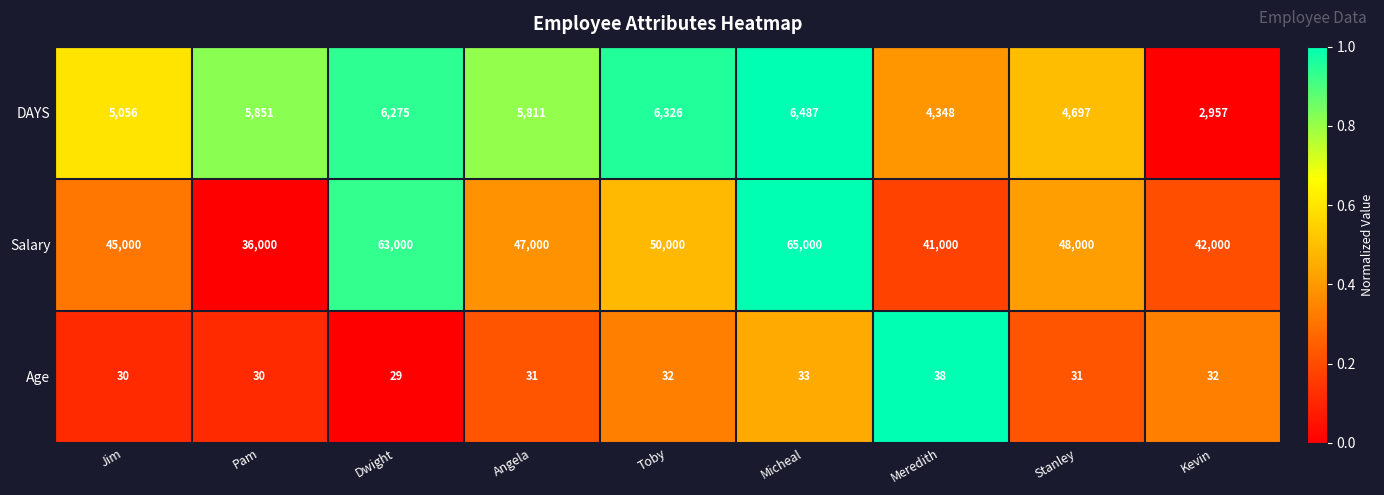

Reading right to left, extract all data points from this chart.

DAYS: 2957	4697	4348	6487	6326	5811	6275	5851	5056
Salary: 42000	48000	41000	65000	50000	47000	63000	36000	45000
Age: 32	31	38	33	32	31	29	30	30